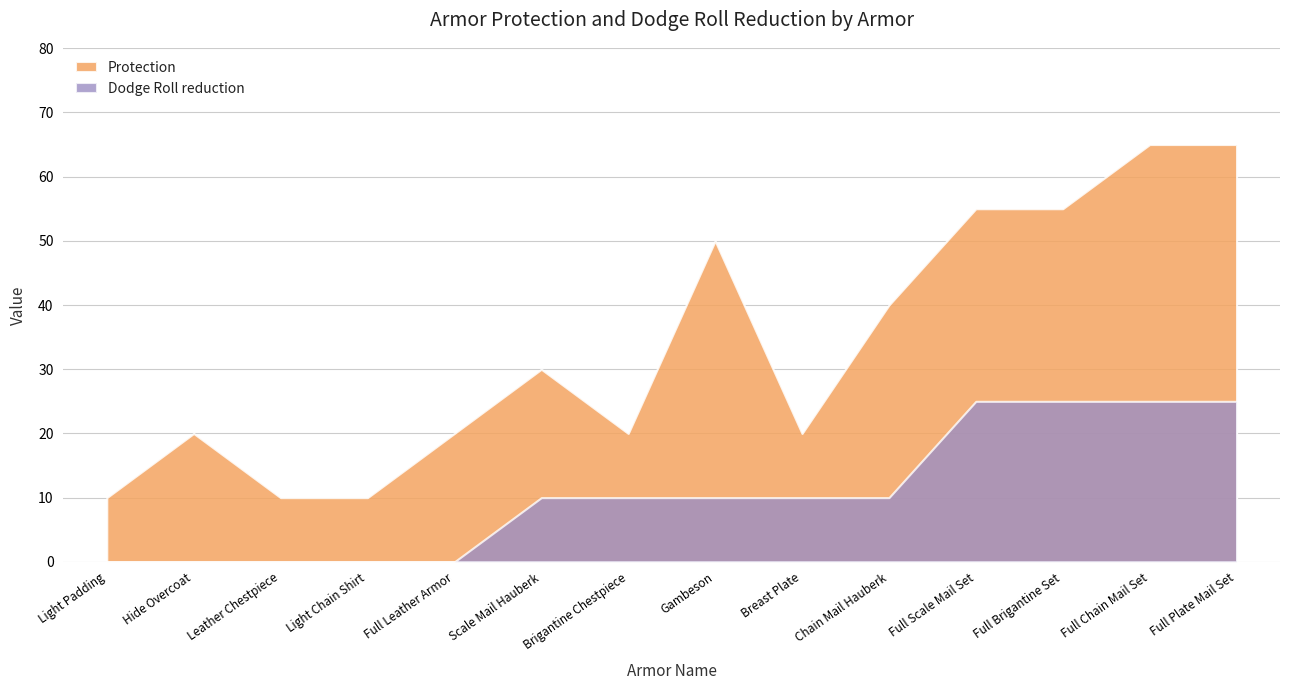

How many lines are shown in the chart?

2